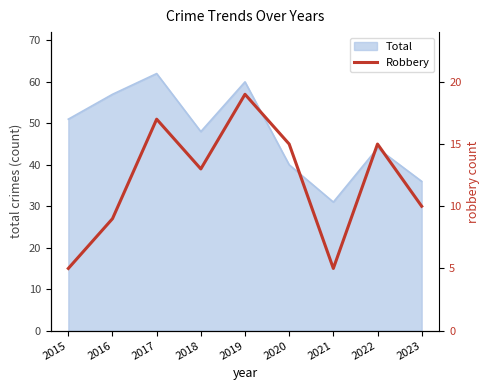

At which category does the data reach its first local peak?

2017